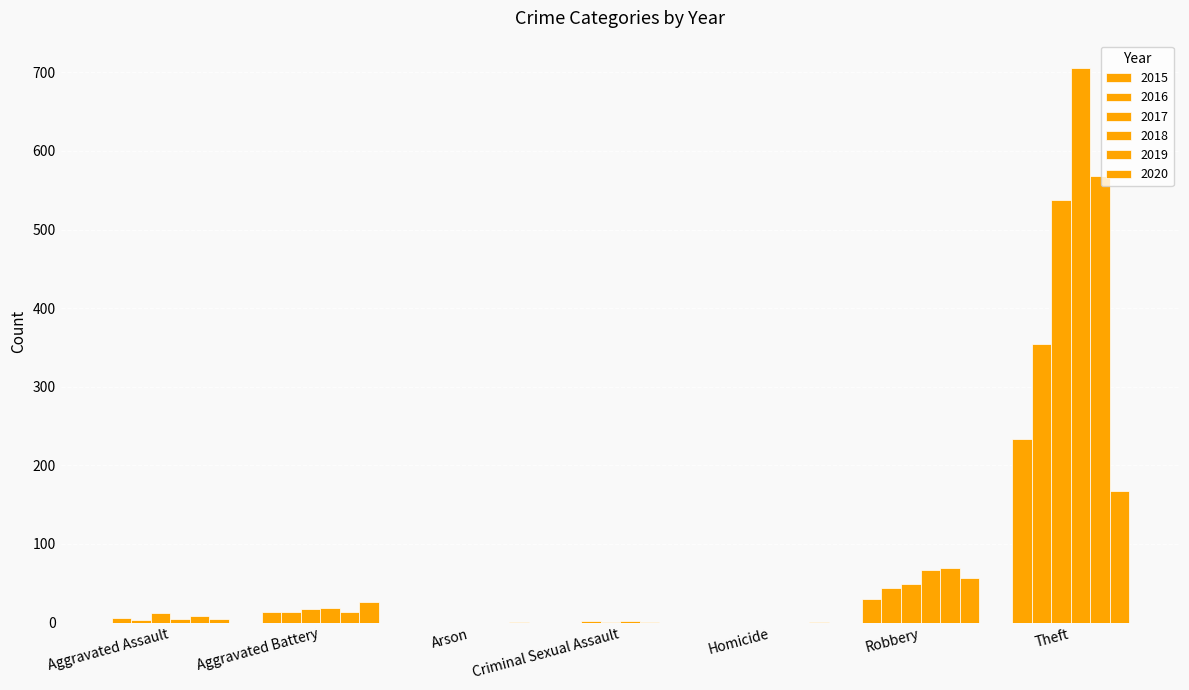

Reading left to right, extract all data points from this chart.

2015: Aggravated Assault=6	Aggravated Battery=13	Arson=0	Criminal Sexual Assault=0	Homicide=0	Robbery=30	Theft=233
2016: Aggravated Assault=3	Aggravated Battery=13	Arson=0	Criminal Sexual Assault=2	Homicide=0	Robbery=44	Theft=354
2017: Aggravated Assault=12	Aggravated Battery=17	Arson=0	Criminal Sexual Assault=1	Homicide=0	Robbery=49	Theft=538
2018: Aggravated Assault=5	Aggravated Battery=18	Arson=0	Criminal Sexual Assault=2	Homicide=0	Robbery=67	Theft=705
2019: Aggravated Assault=8	Aggravated Battery=14	Arson=0	Criminal Sexual Assault=1	Homicide=0	Robbery=69	Theft=568
2020: Aggravated Assault=4	Aggravated Battery=26	Arson=1	Criminal Sexual Assault=0	Homicide=1	Robbery=57	Theft=168